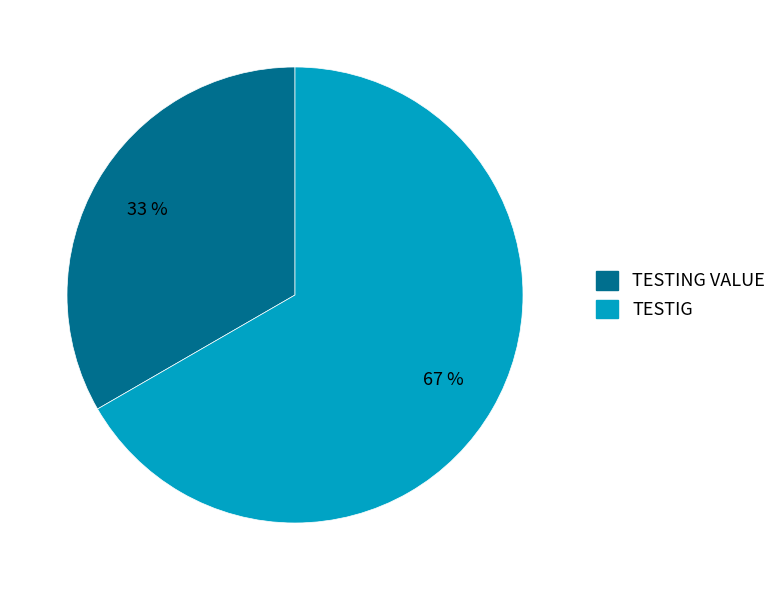

To the nearest percent, what portion does TESTING VALUE represent?

33%